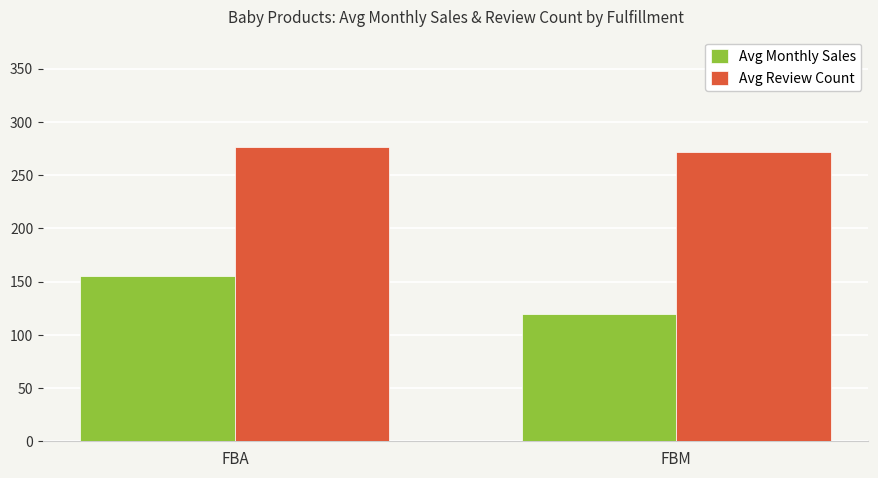

The Avg Review Count series shows 276.2 at FBA. True or false?

True